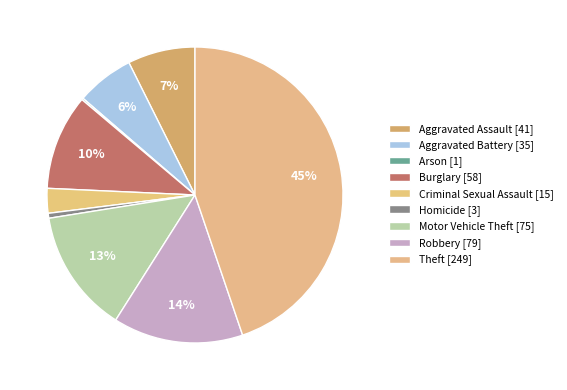

Which has a higher value, Burglary or Aggravated Battery?

Burglary